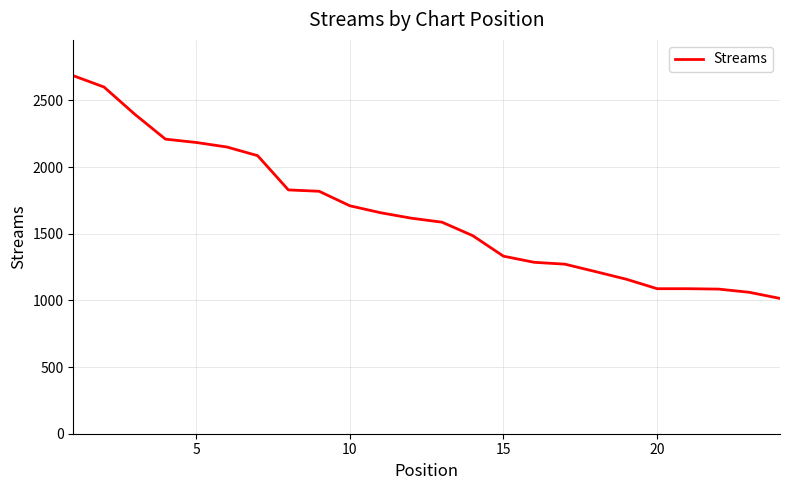

Does the chart have visible grid lines?

Yes